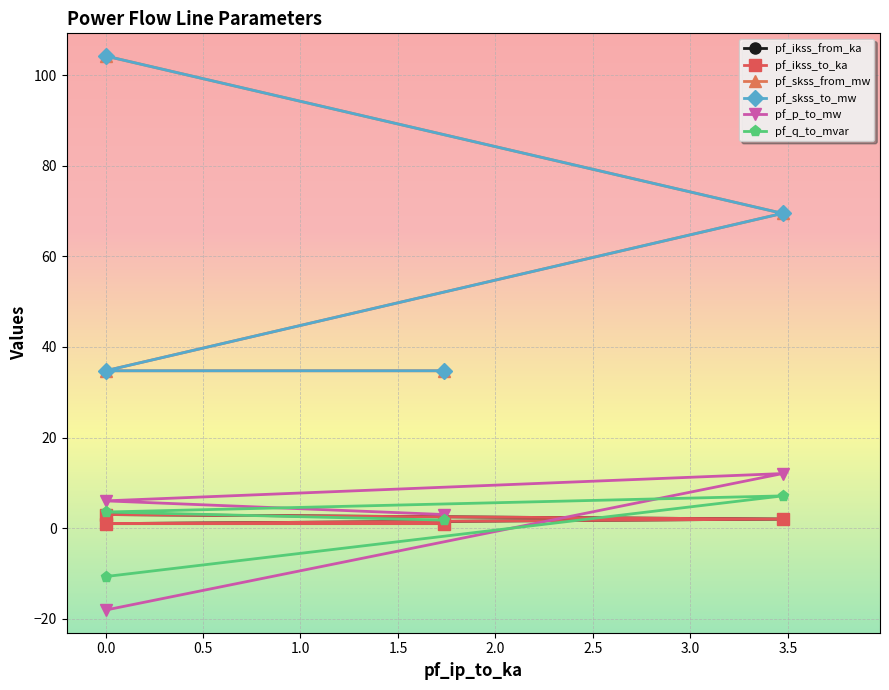

The value of pf_skss_from_mw at 1.0 is 34.7. True or false?

True